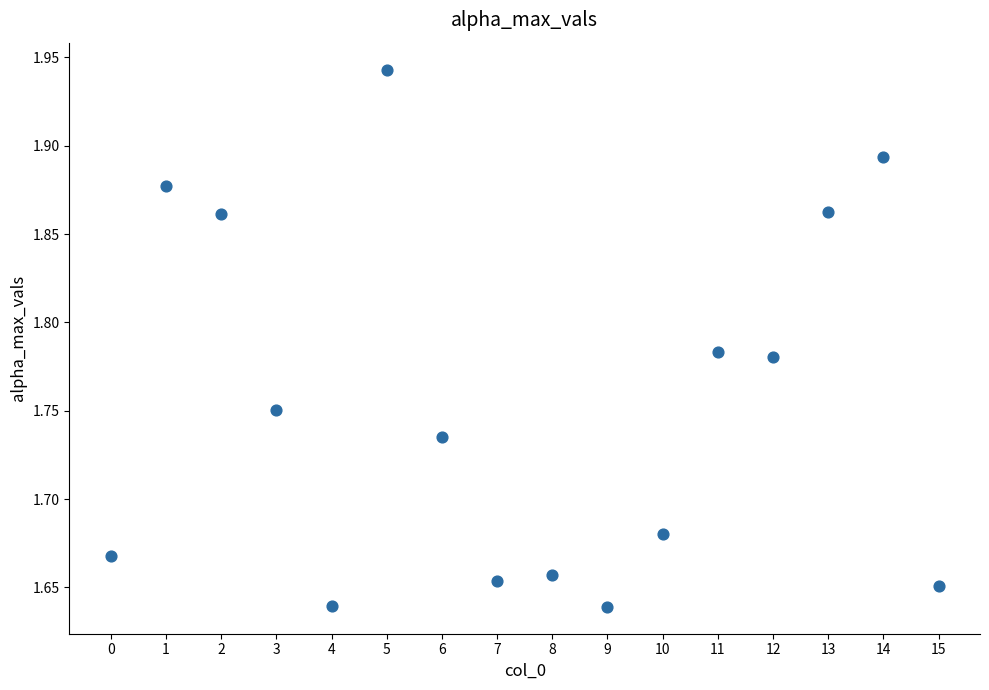

What is the range of Y values (max minus min)?

0.3